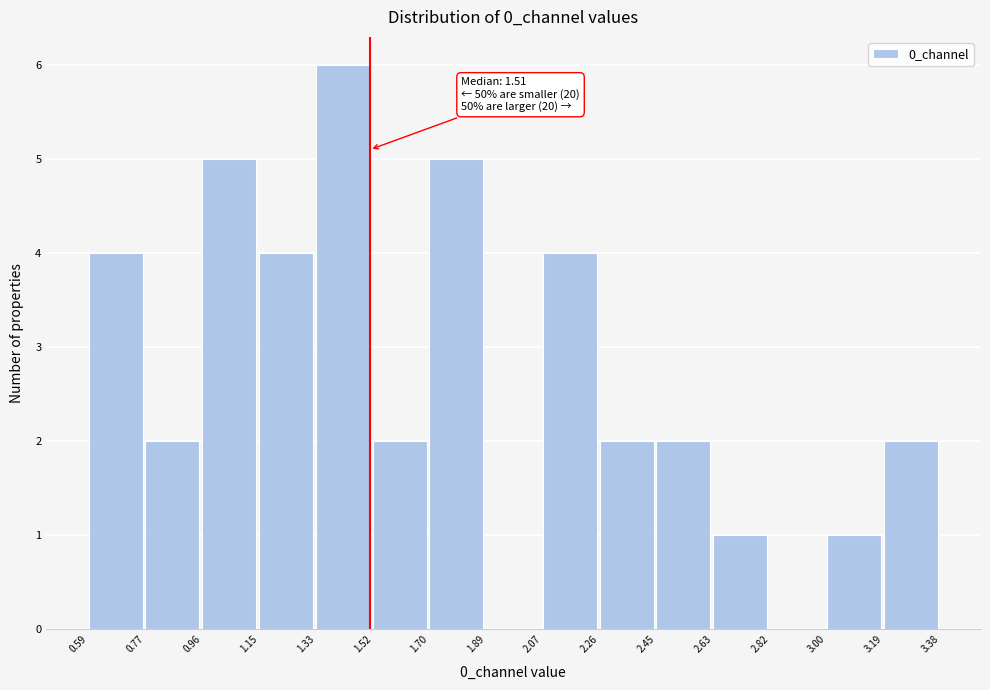

Which range on the x-axis has the tallest bar?

1.33 to 1.52